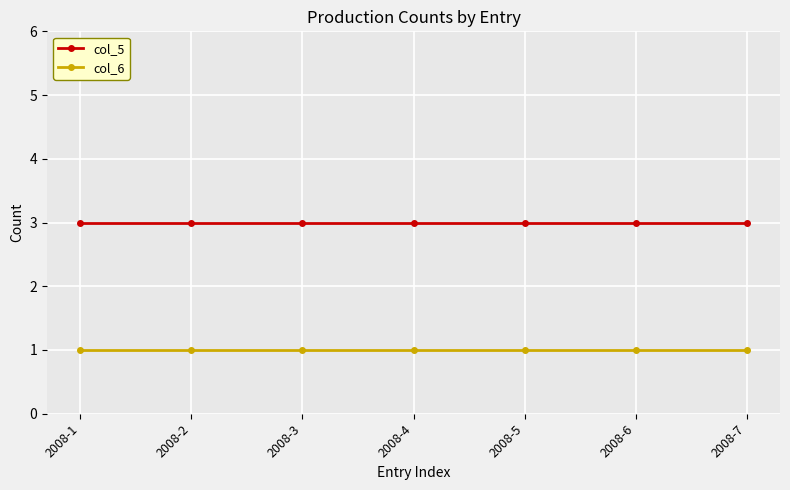

What is the lowest value of the col_6 series?

1